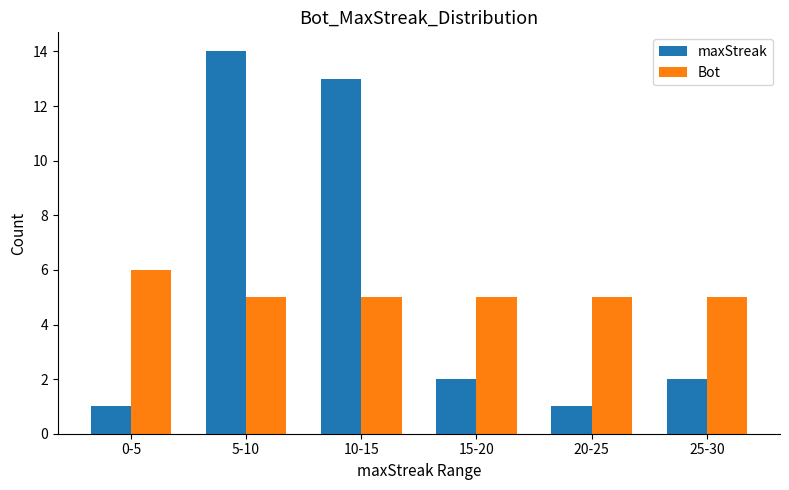

List the series in order of their overall mean, lowest first.

Bot, maxStreak